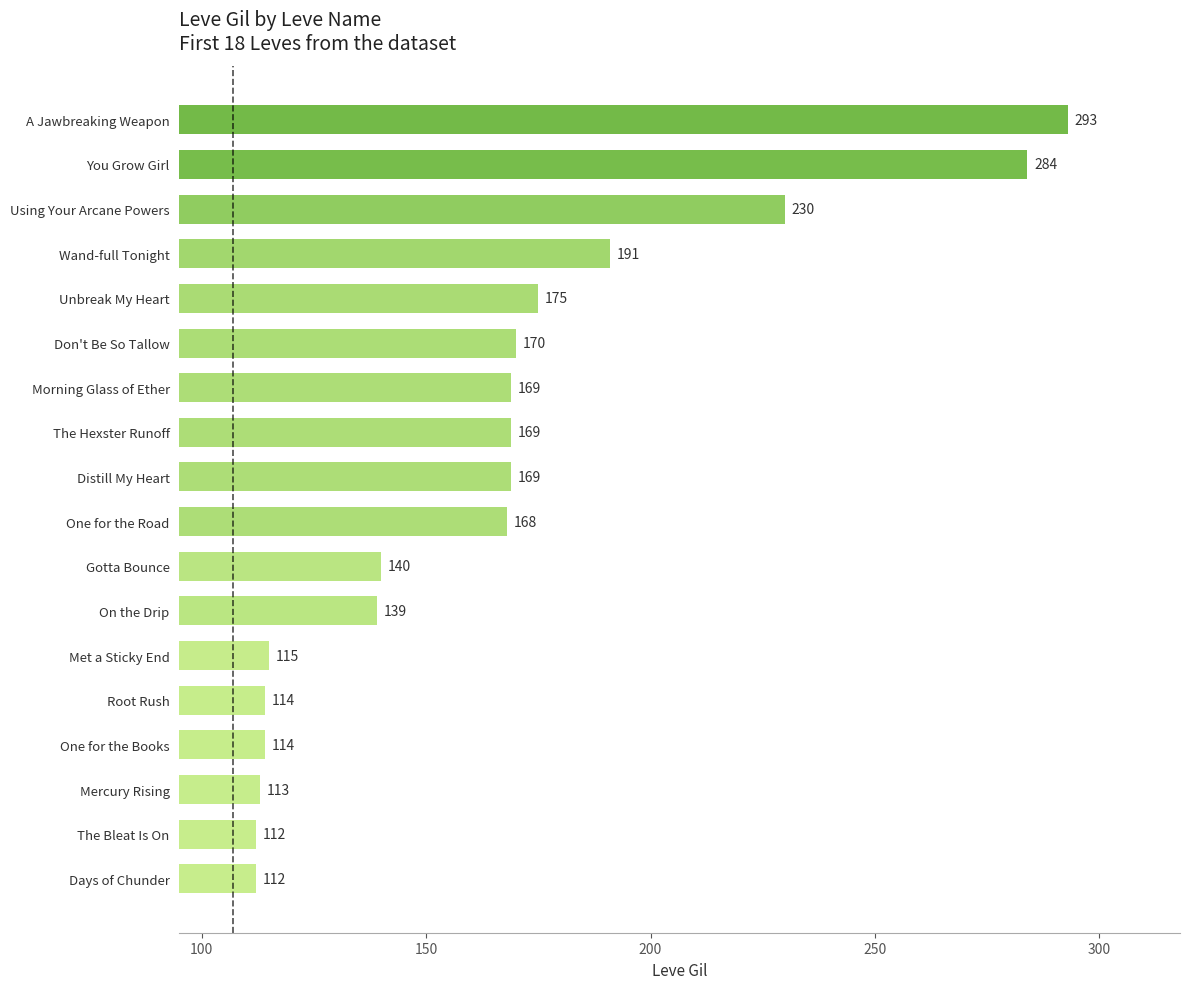

Approximately how many times larger is the value at Using Your Arcane Powers compared to Unbreak My Heart?

1.3